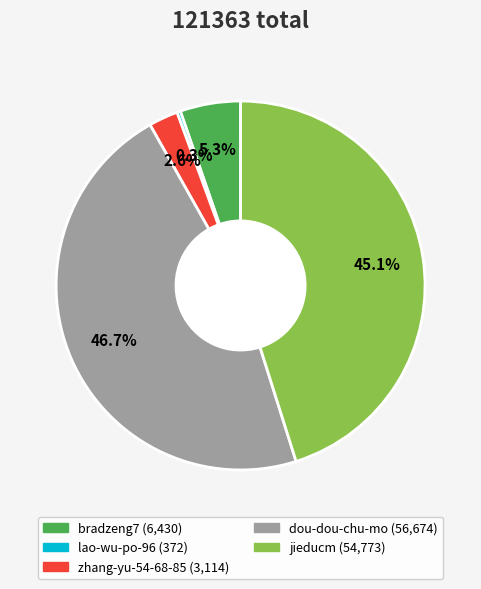

What percentage is the bradzeng7 slice, to the nearest percent?

5%